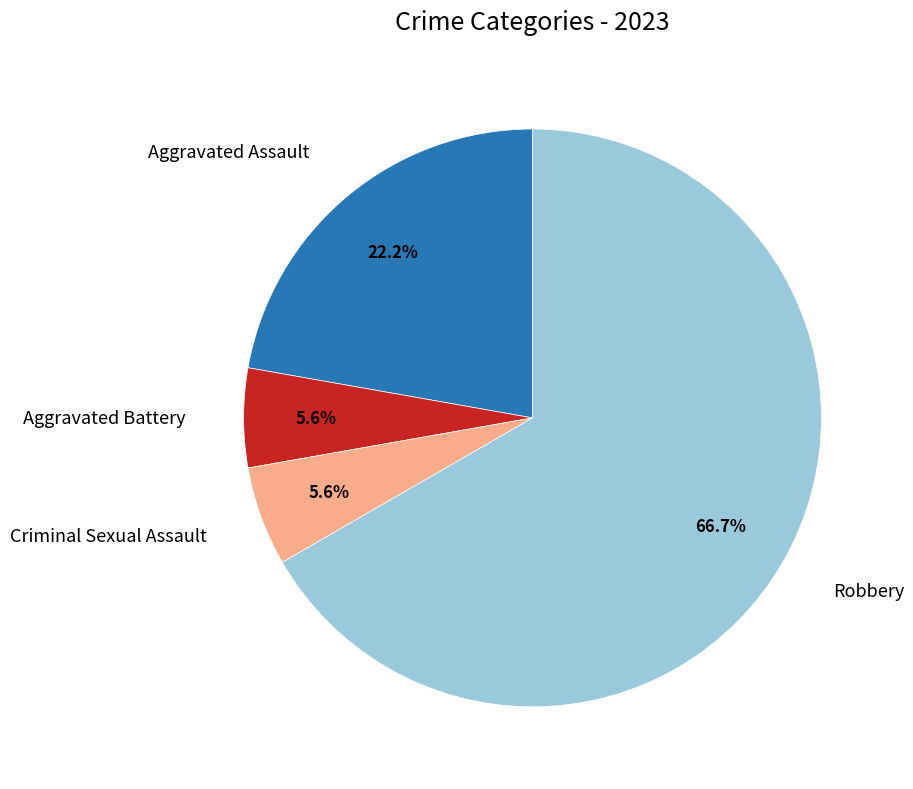

Is there a majority slice in this chart?

Yes